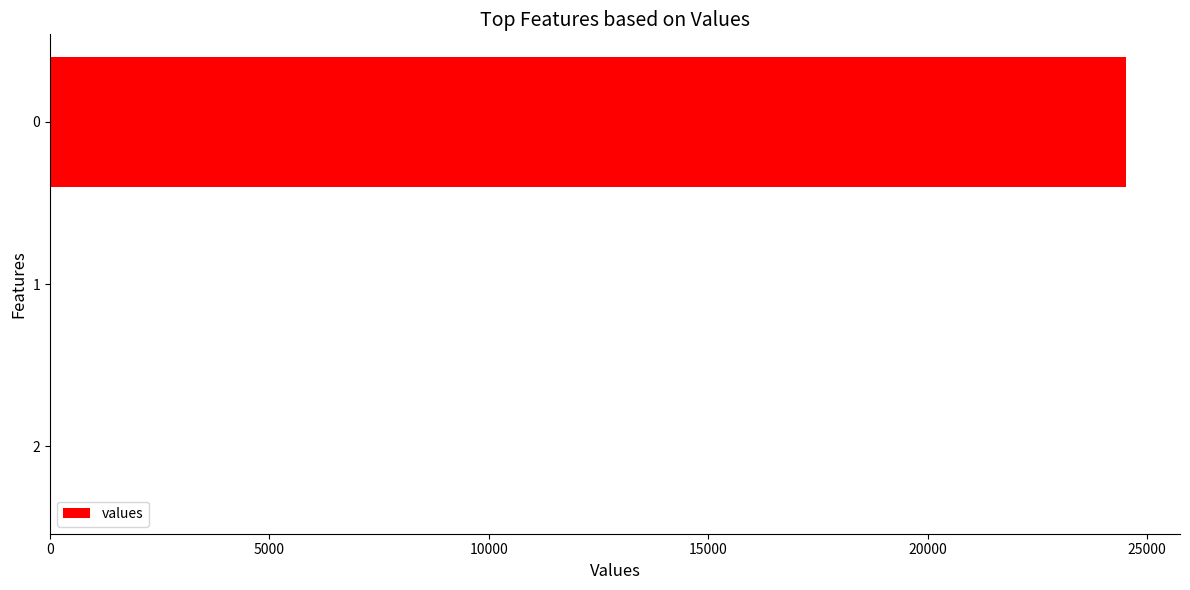

Are the bars horizontal?

Yes